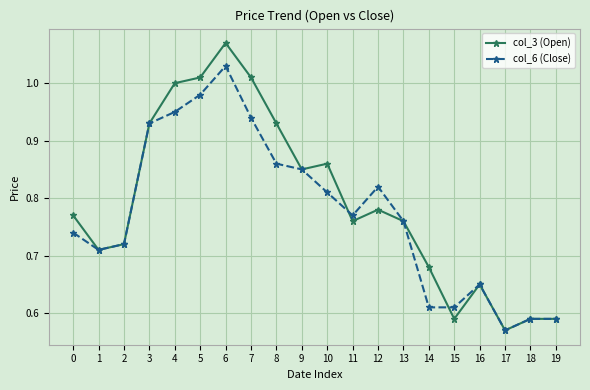

List the series in order of their overall mean, highest first.

col_3 (Open), col_6 (Close)